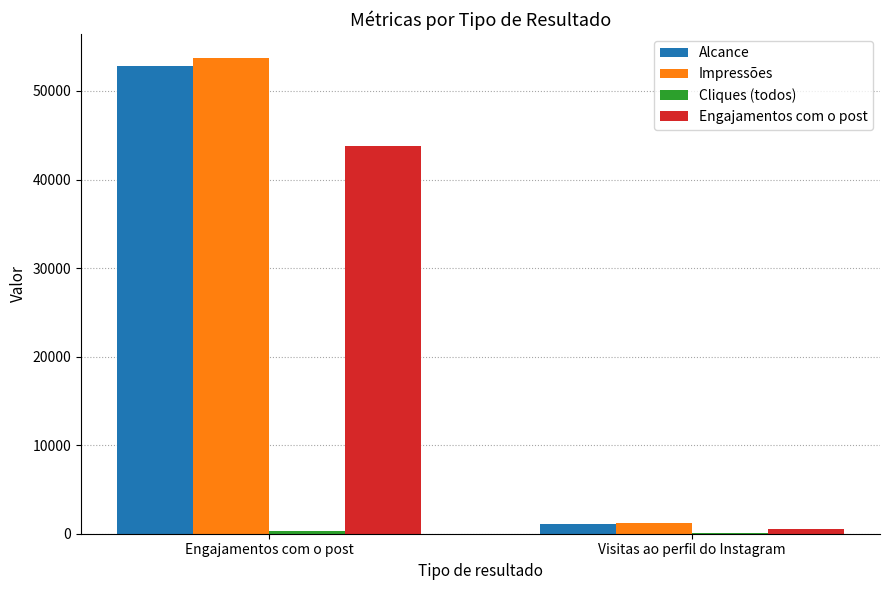

Where is Engajamentos com o post nearest to the value 22175?

Visitas ao perfil do Instagram